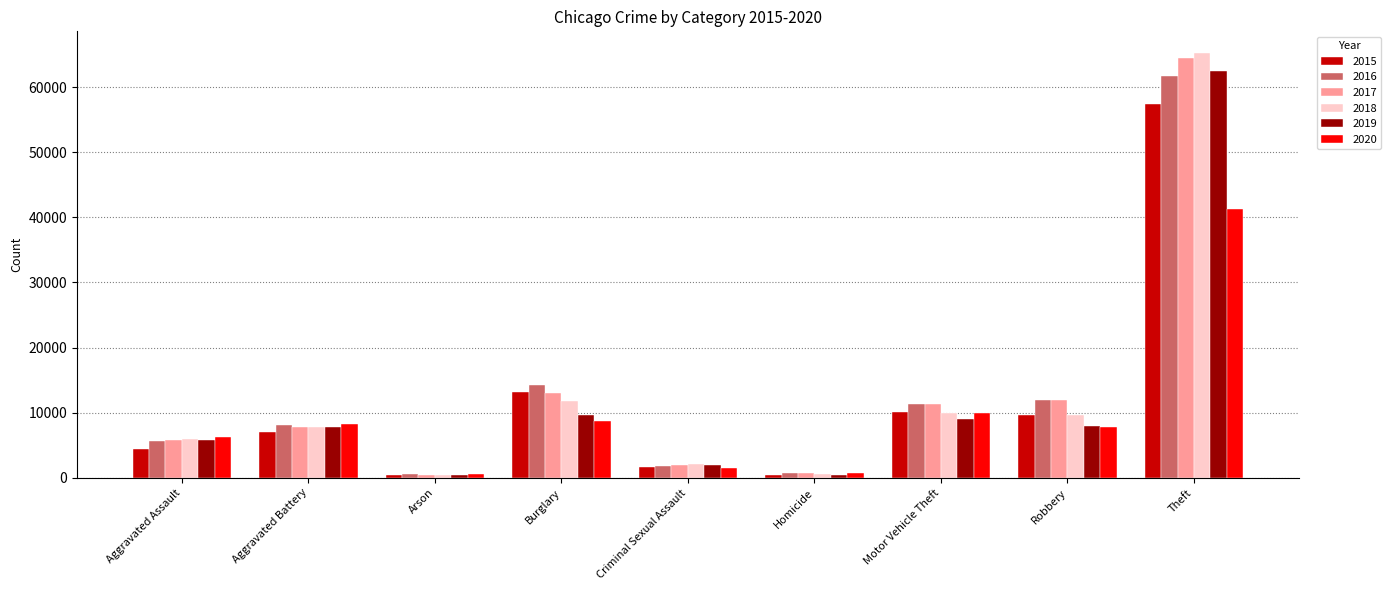

Does the chart contain stacked bars?

No